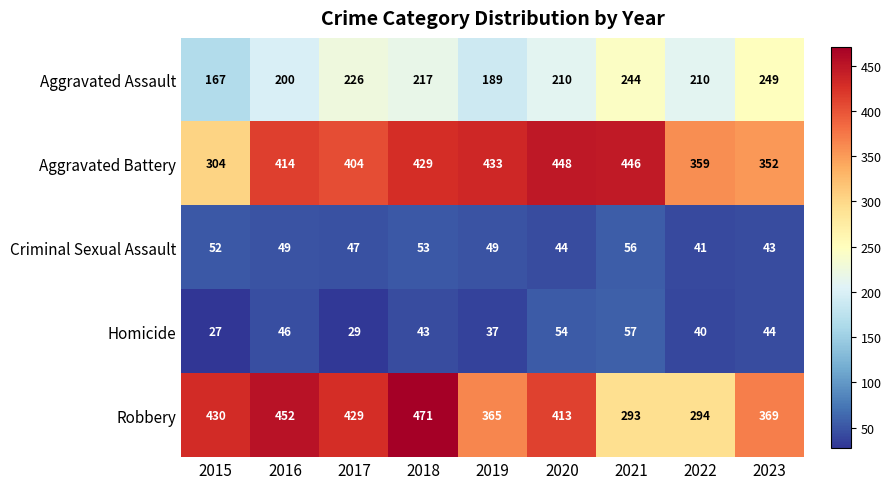

Between 2019 and 2021, which series saw the biggest shift?

Robbery